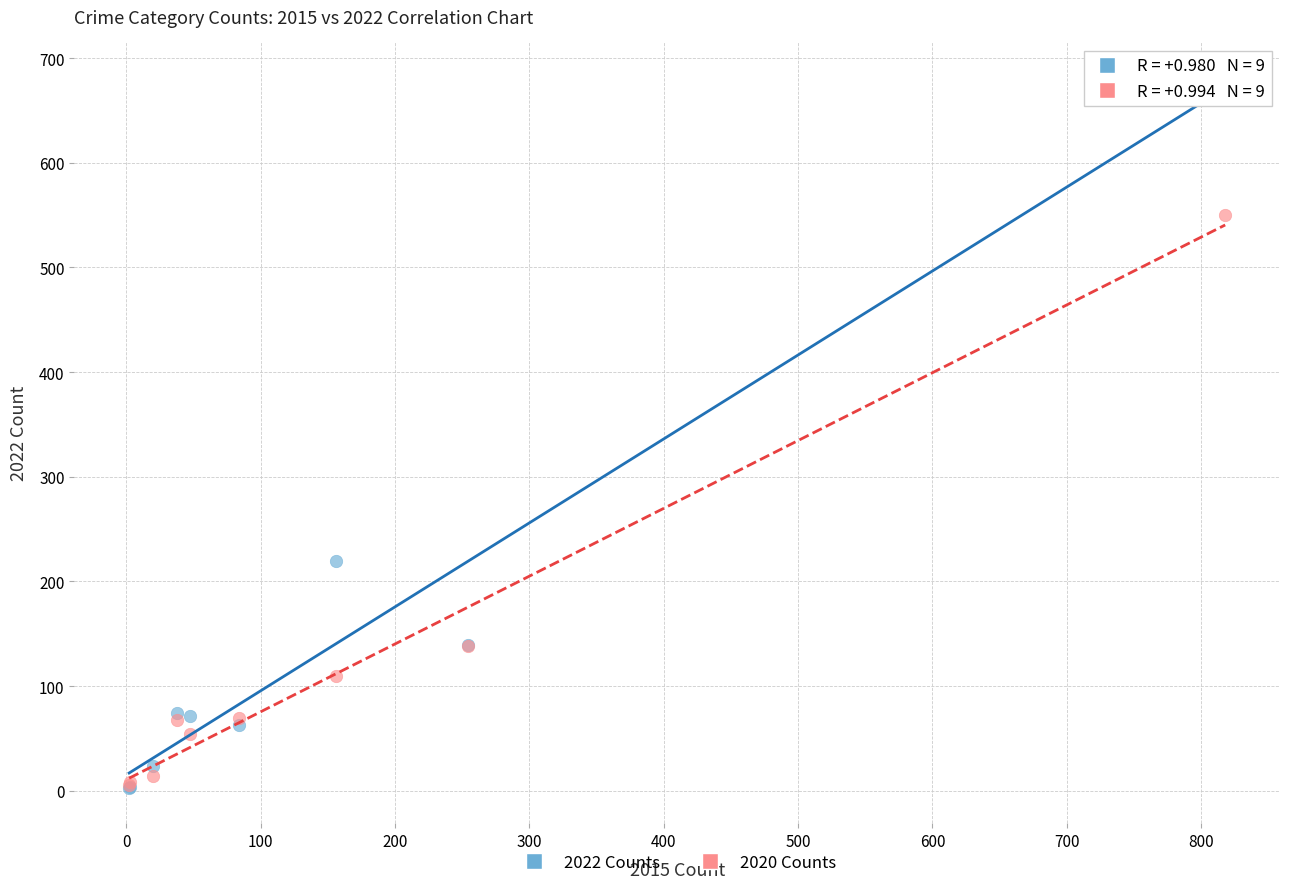

Which series has the largest Y range (max minus min)?

2022 Counts